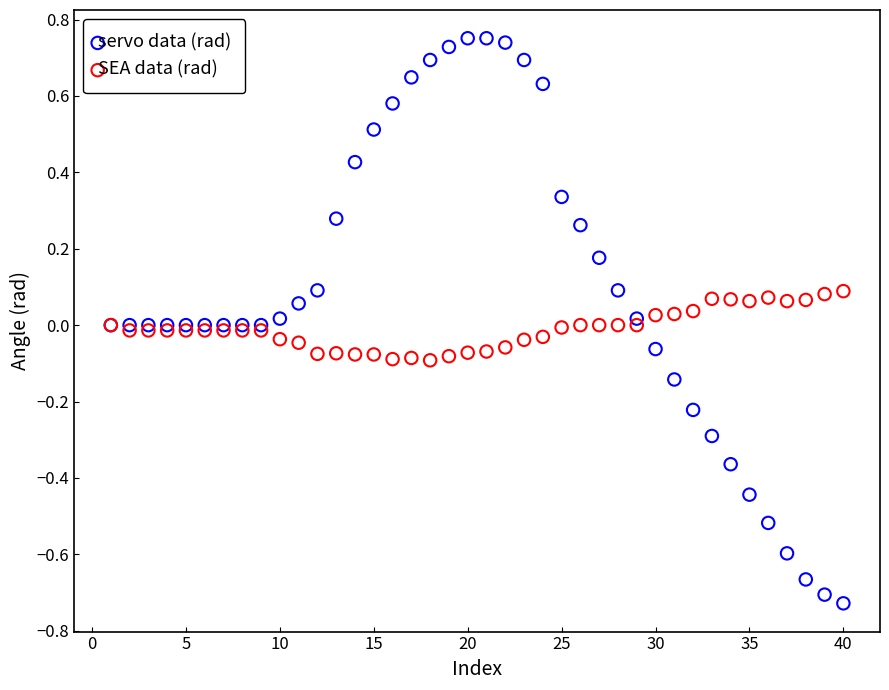

Which series contains the highest Y value?

servo data (rad)